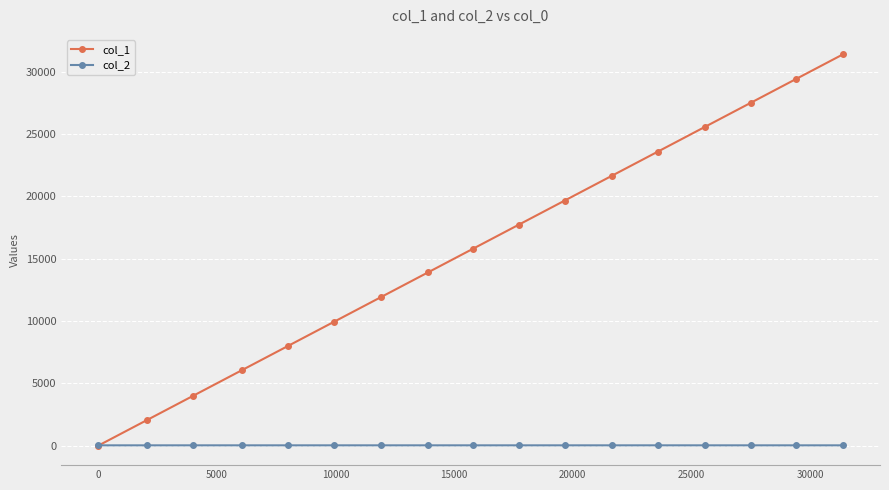

True or false: col_1 has more than 1 interior local peaks.

False